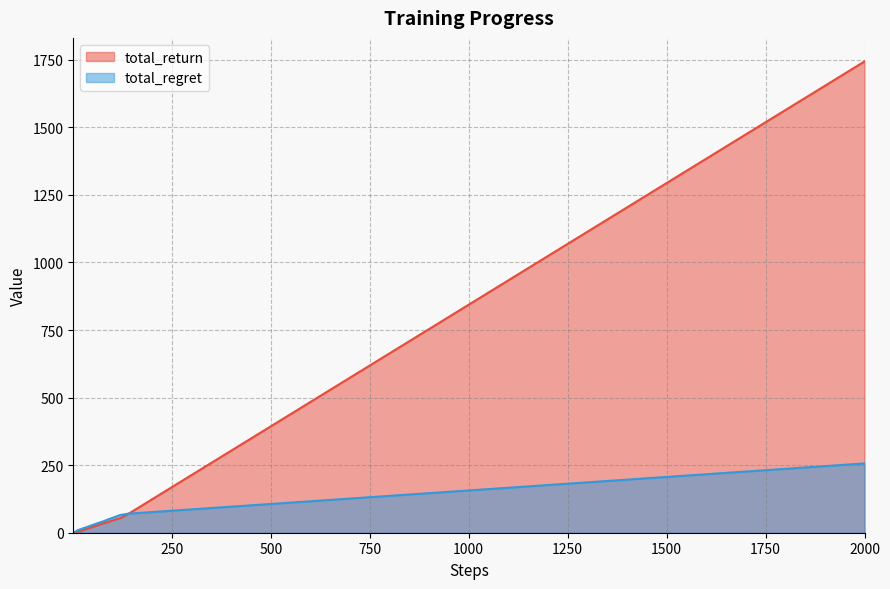

Rank the series by their average value, from highest to lowest.

total_return, total_regret